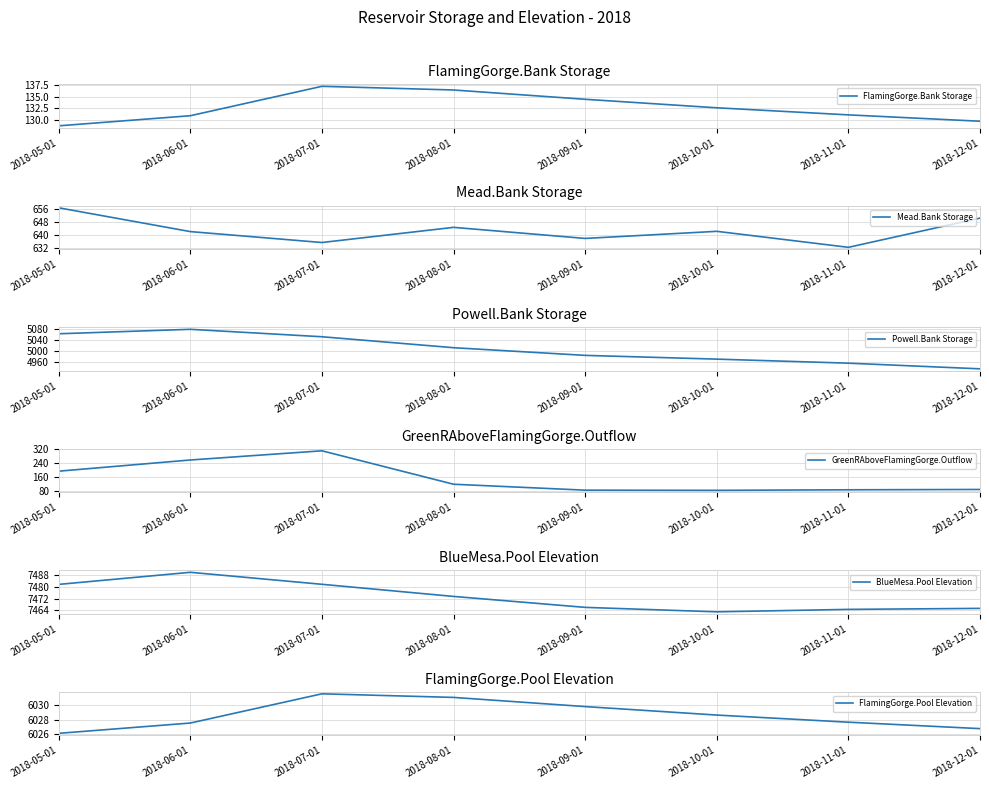

Reading left to right, extract all data points from this chart.

FlamingGorge.Bank Storage: 128.8	131.0	137.2	136.4	134.5	132.6	131.1	129.8
Mead.Bank Storage: 656.7	642.0	635.2	644.6	637.7	642.1	632.2	650.3
Powell.Bank Storage: 5063.2	5079.4	5052.2	5012.3	4984.3	4970.6	4955.8	4935.2
GreenRAboveFlamingGorge.Outflow: 194.0	258.5	311.5	118.6	84.5	83.5	86.6	88.5
BlueMesa.Pool Elevation: 7481.7	7490.0	7481.8	7473.4	7465.9	7462.8	7464.5	7465.2
FlamingGorge.Pool Elevation: 6026.1	6027.5	6031.6	6031.1	6029.8	6028.6	6027.6	6026.7